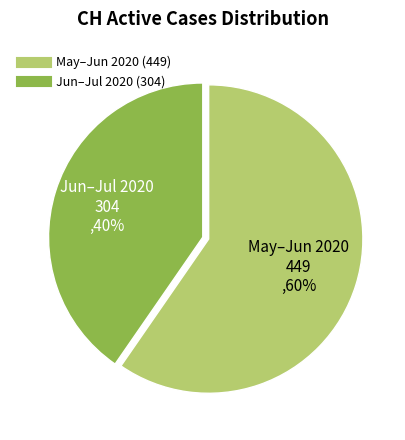

How many slices are in this pie chart?

2